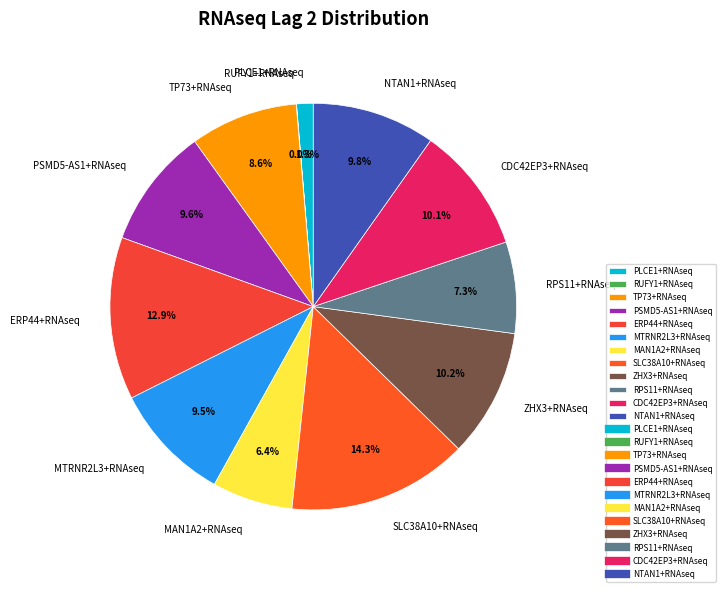

Which slice is the largest?

SLC38A10+RNAseq